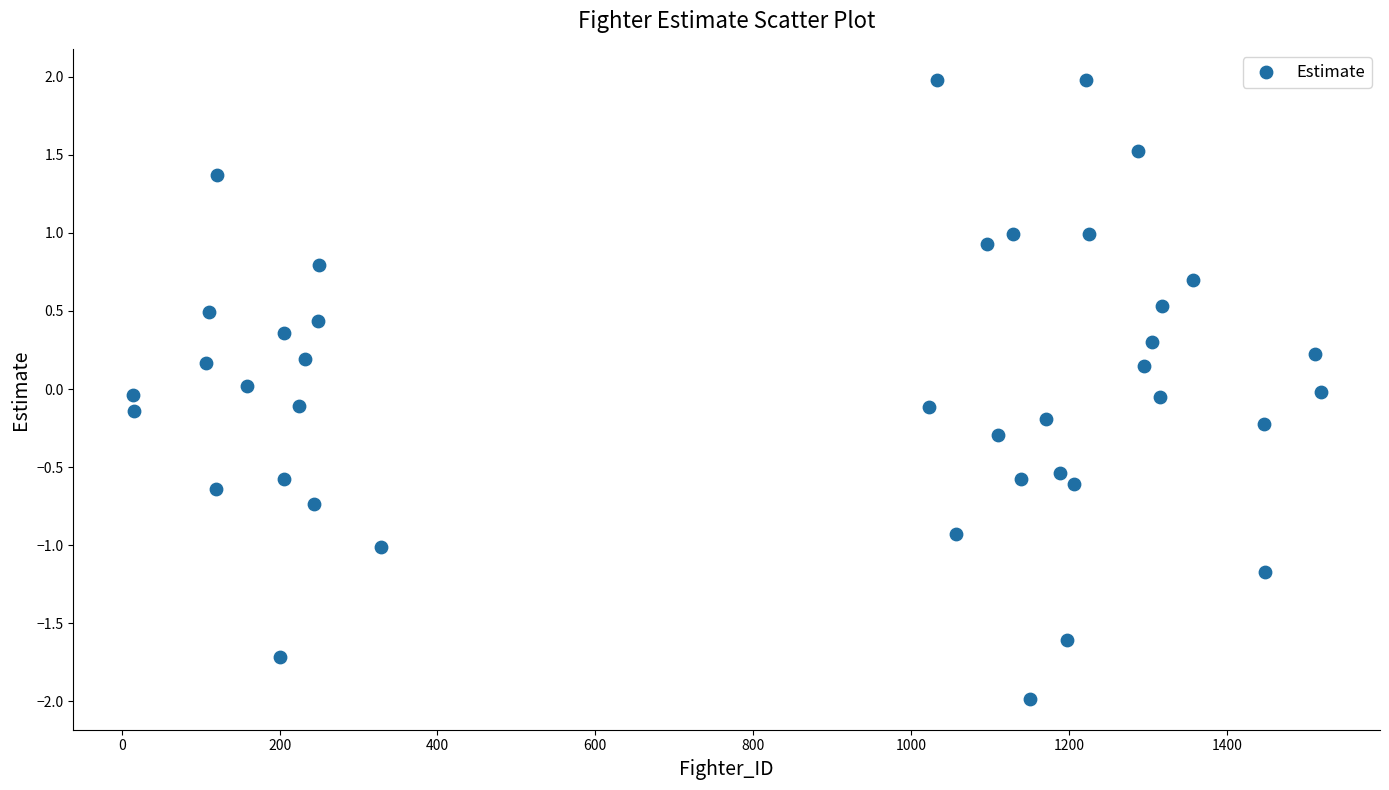

What is the range of Y values (max minus min)?

4.0